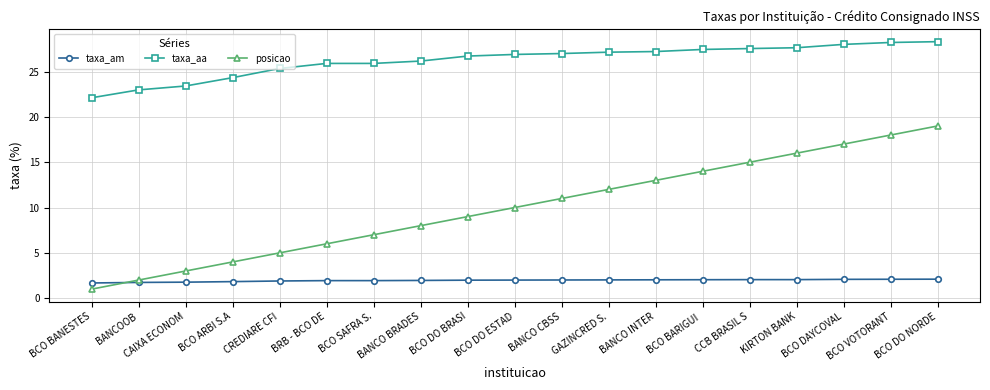

What is the value of the posicao point at the 19th from the left?

19.0